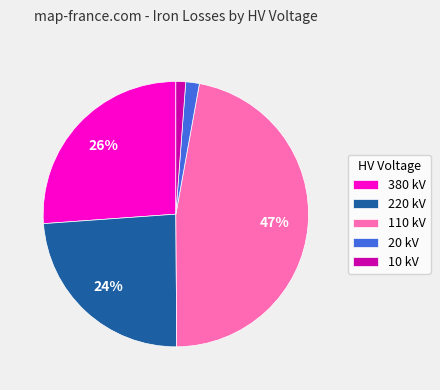

True or false: 380 kV accounts for 15% of the total.

False